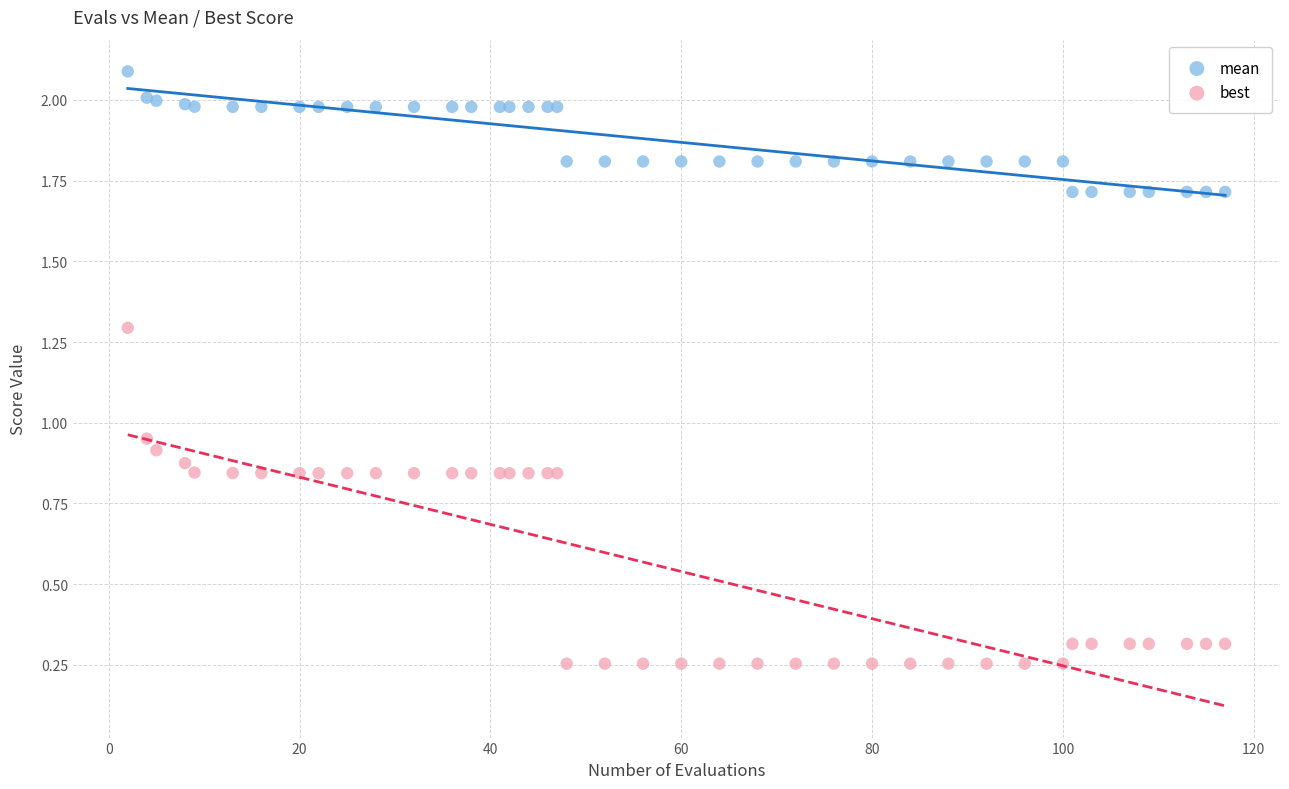

In the mean series, what Y value is closest to 1?

1.7